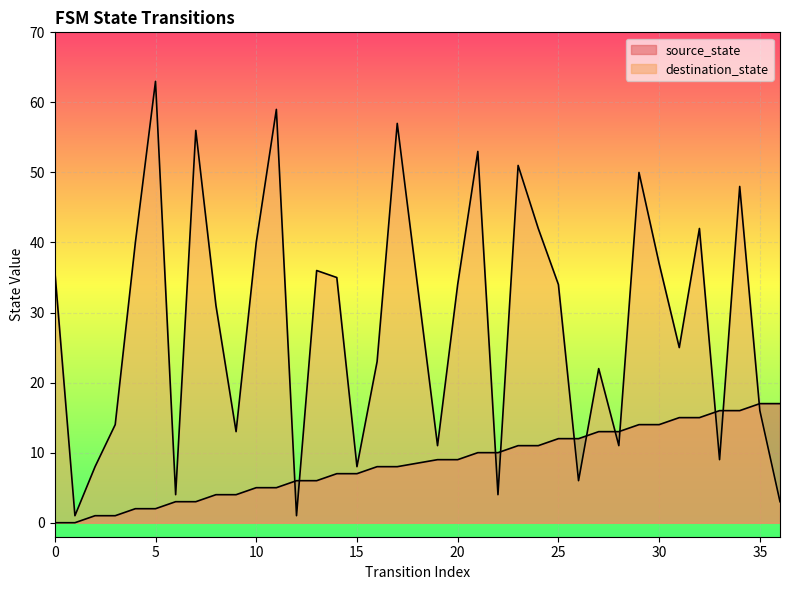

What is the approximate value of source_state at 13?

6